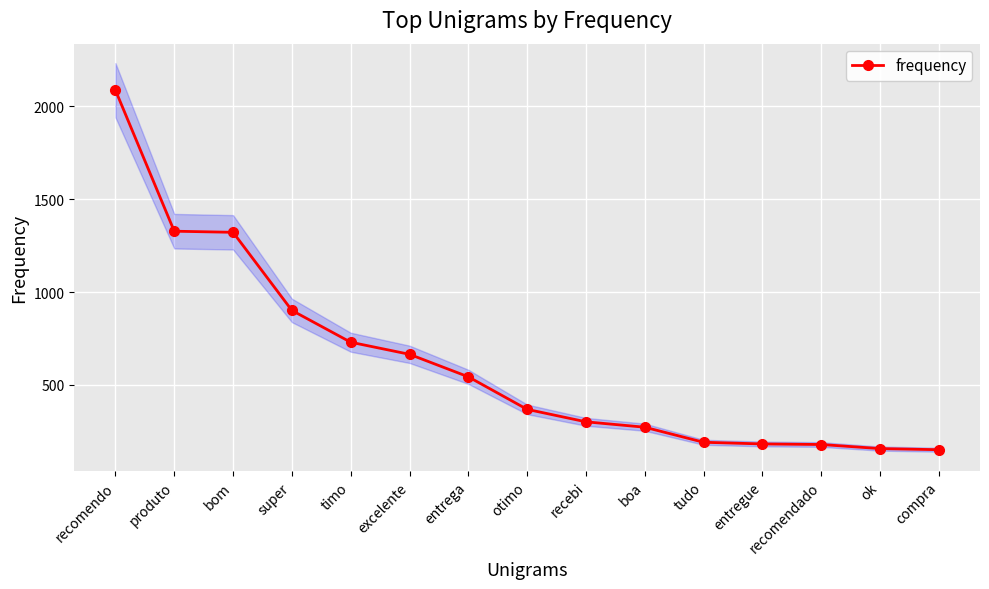

List the labels in order of value, largest first.

recomendo, produto, bom, super, timo, excelente, entrega, otimo, recebi, boa, tudo, entregue, recomendado, ok, compra